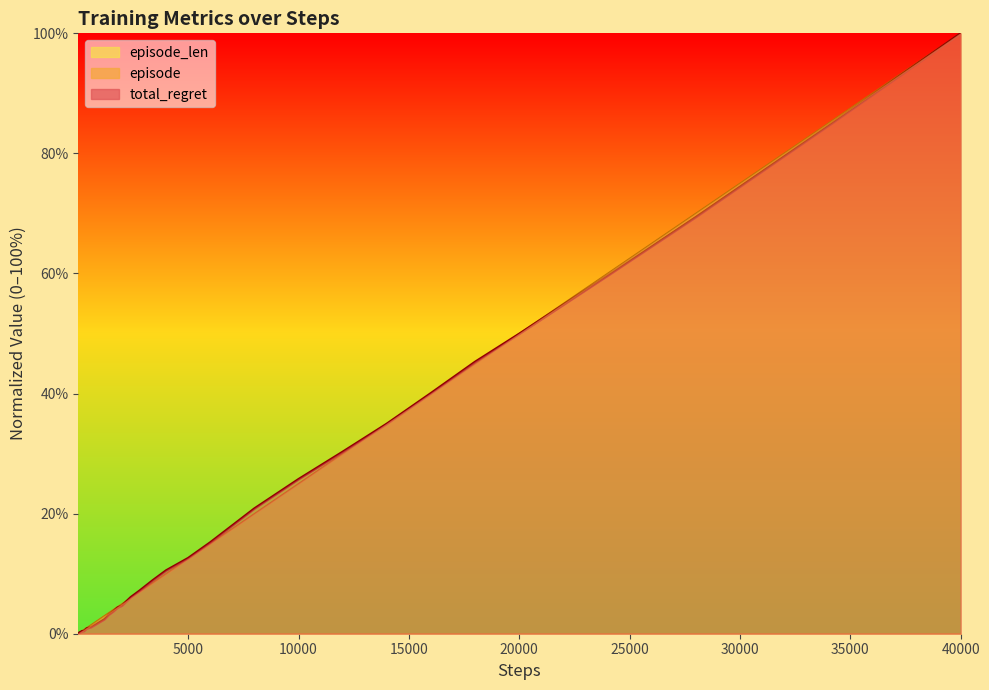

Reading left to right, what are all the values shown in this chart?

total_regret: 0.0	0.0	0.1	0.2	0.2	0.2	0.3	0.3	0.3	0.4	0.4	0.4	0.7	0.9	1.0	1.1	1.5	2.0	2.4	3.1	3.7	4.3	4.7	6.1	7.2	8.9	10.5	12.6	15.2	20.8	25.7	30.3	35.0	40.1	45.3	49.9	59.6	69.4	84.6	100.0
episode: 0.0	0.1	0.1	0.2	0.2	0.3	0.3	0.4	0.4	0.5	0.6	0.7	0.8	1.0	1.2	1.5	2.0	2.5	3.0	3.5	4.0	4.5	5.0	6.0	7.0	8.5	10.0	12.5	15.0	20.0	25.0	30.0	35.0	40.0	45.0	50.0	60.0	70.0	85.0	100.0